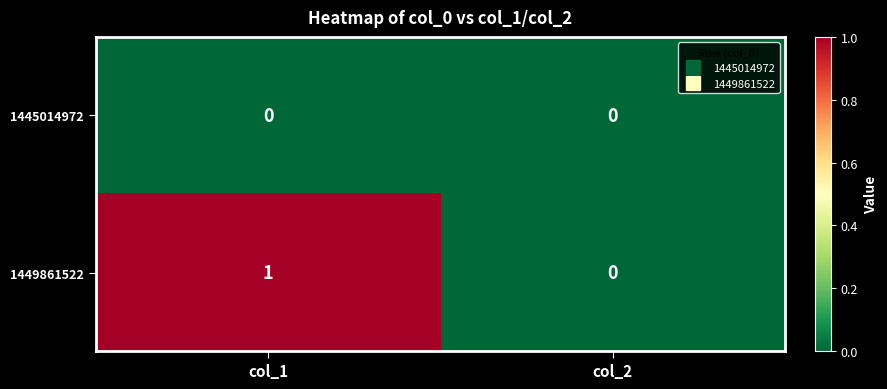

Count the number of data series in this chart.

2